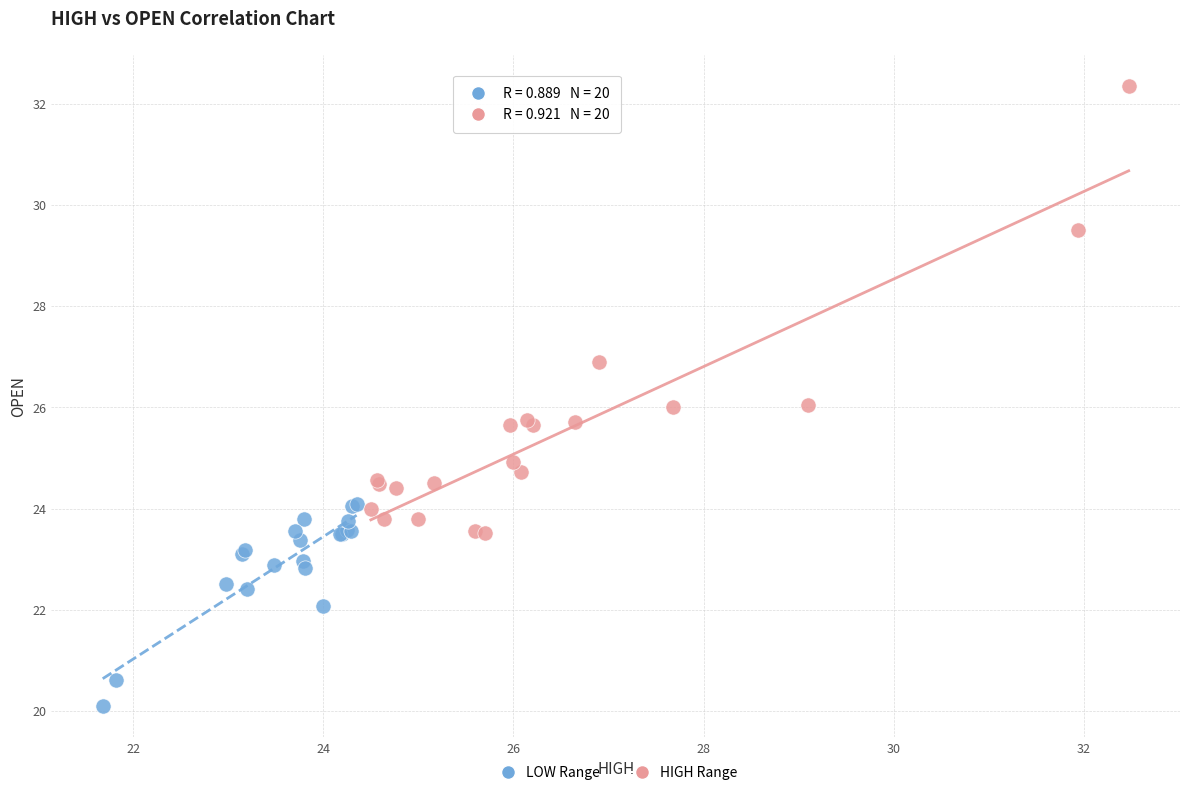

Which series reaches the minimum Y coordinate?

LOW Range